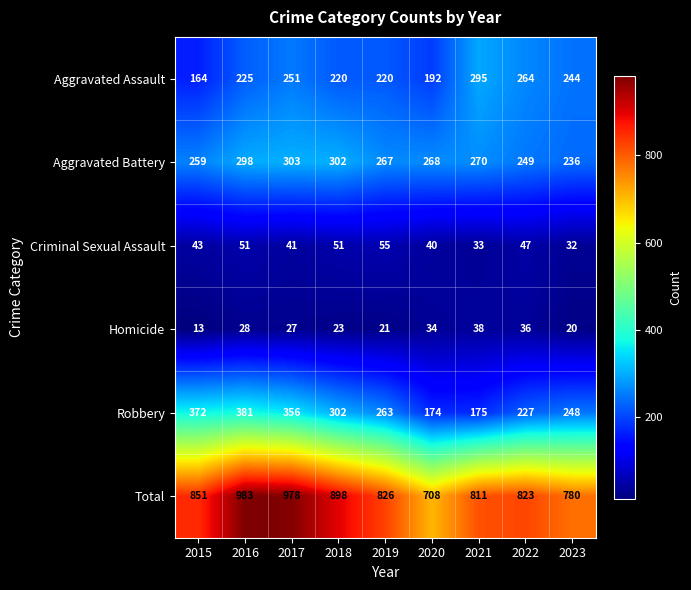

Which series has the widest spread of values?

Total